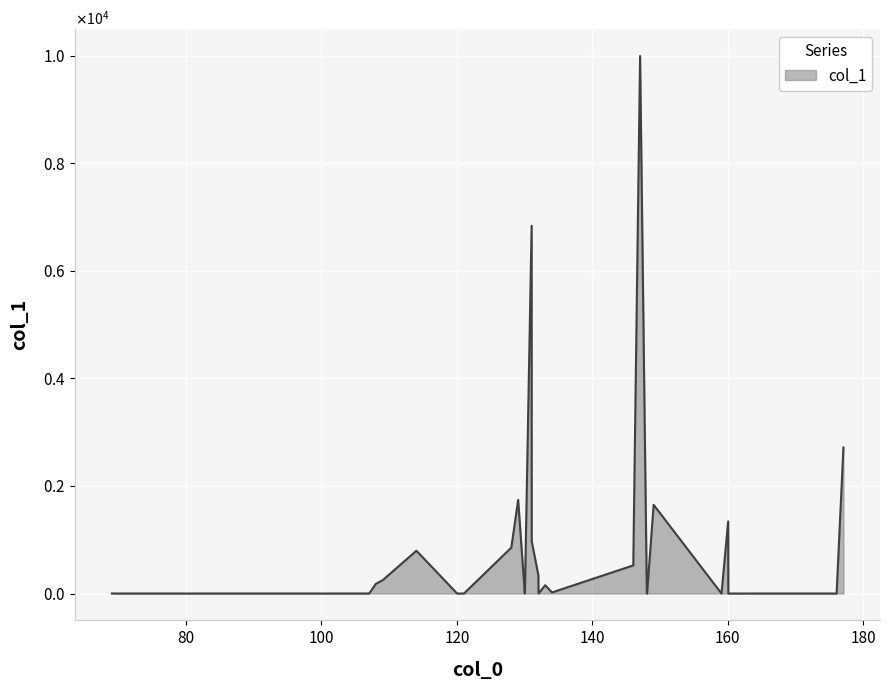

Is this an area chart (filled region under the line)?

Yes